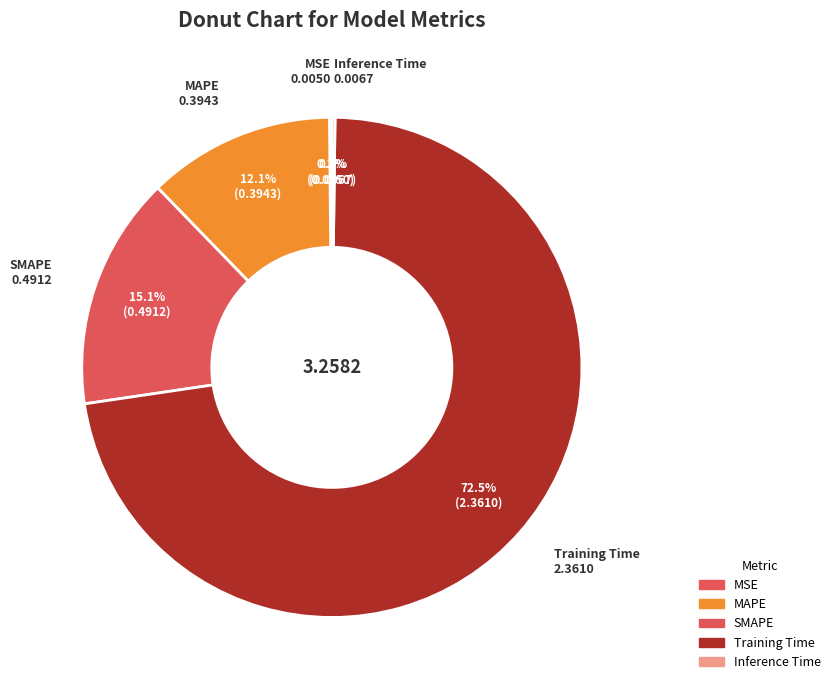

Combined, do Training Time and MAPE account for over 50%?

Yes